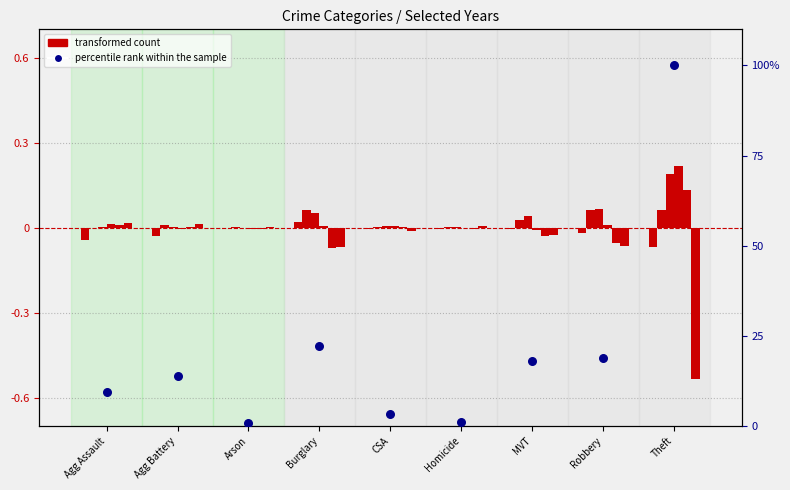

Is the value of transformed count (2015) at Agg Battery greater than the value of percentile rank within the sample at Burglary?

No